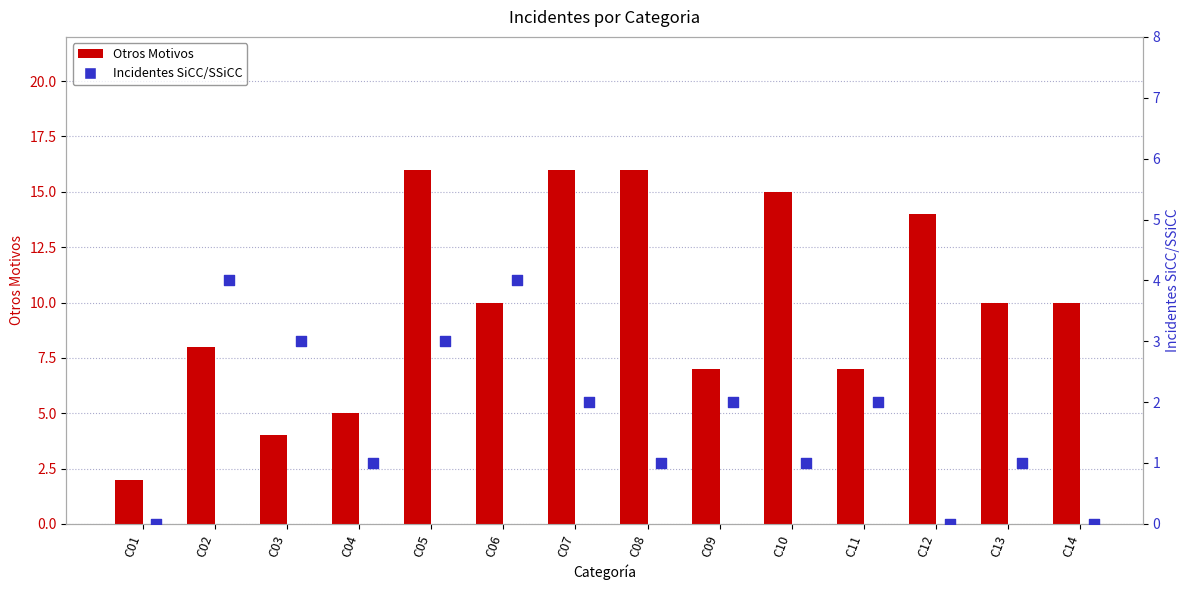

At which category is the sum across all series the highest?

C05